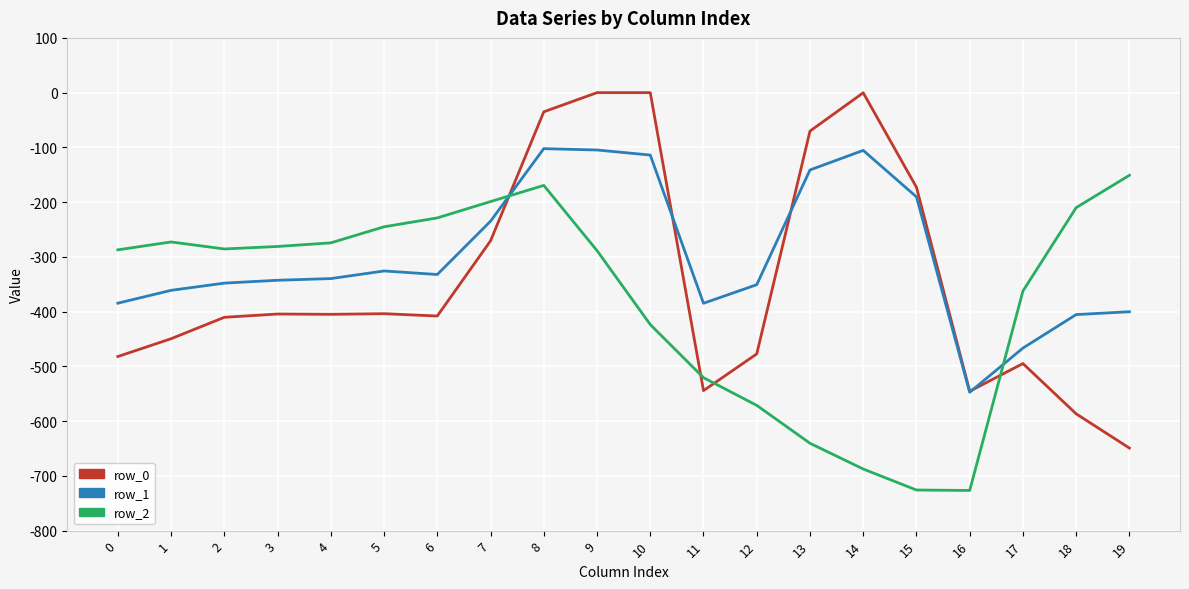

What is the maximum value for row_1?

-102.3